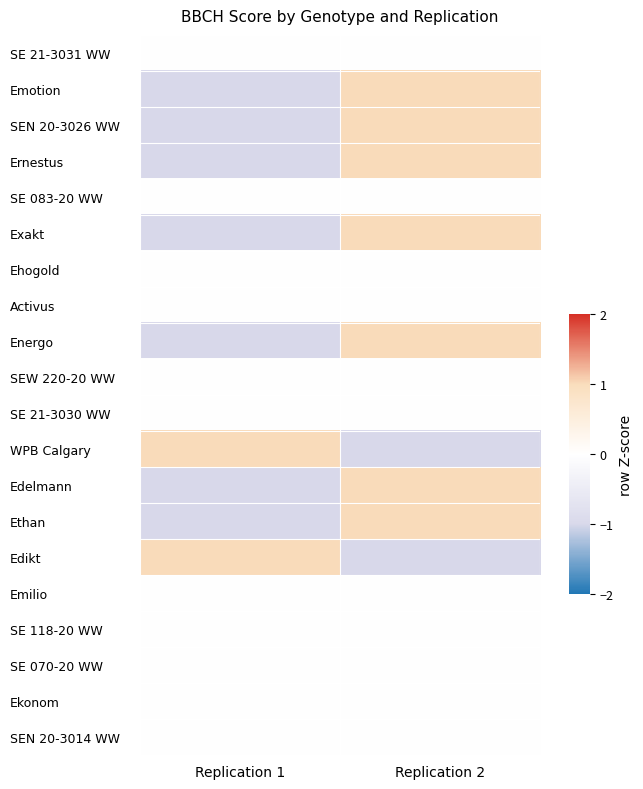

How many categories are shown in the chart?

2